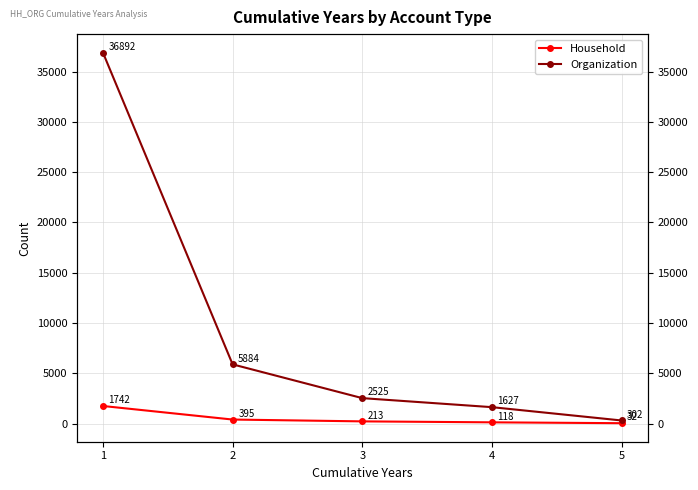

At which label is Organization closest to 18597?

2